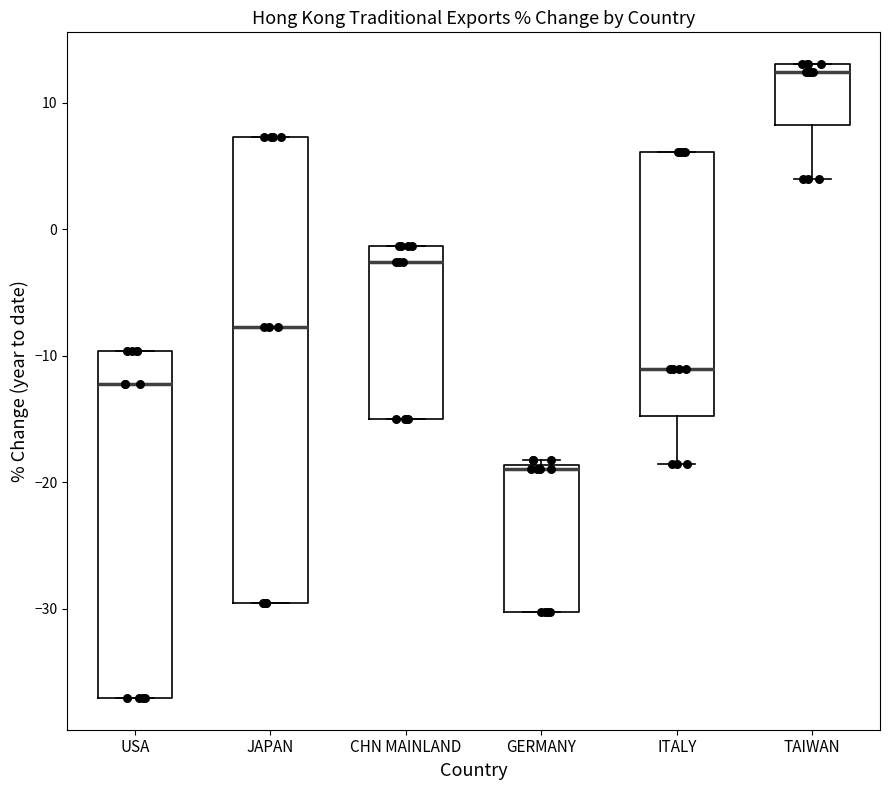

Which box's median line is the highest?

TAIWAN